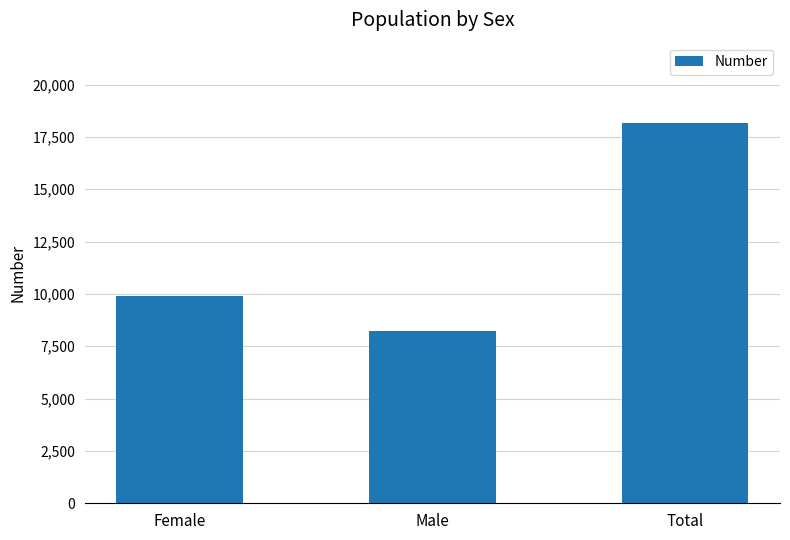

The chart shows a value of 8241 at Male. True or false?

True